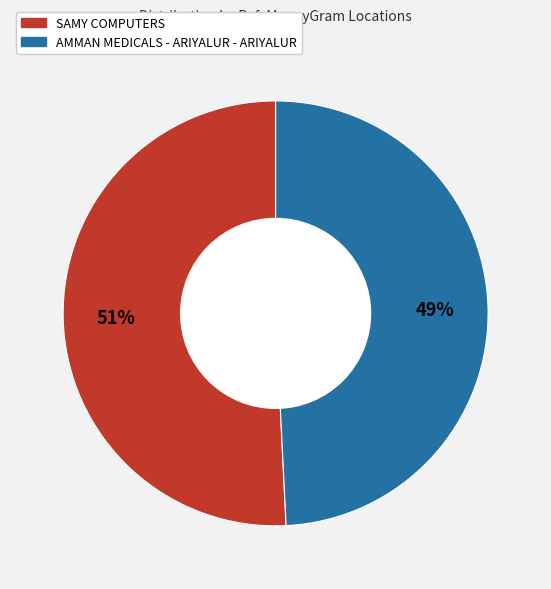

Count the number of slices in the pie.

2